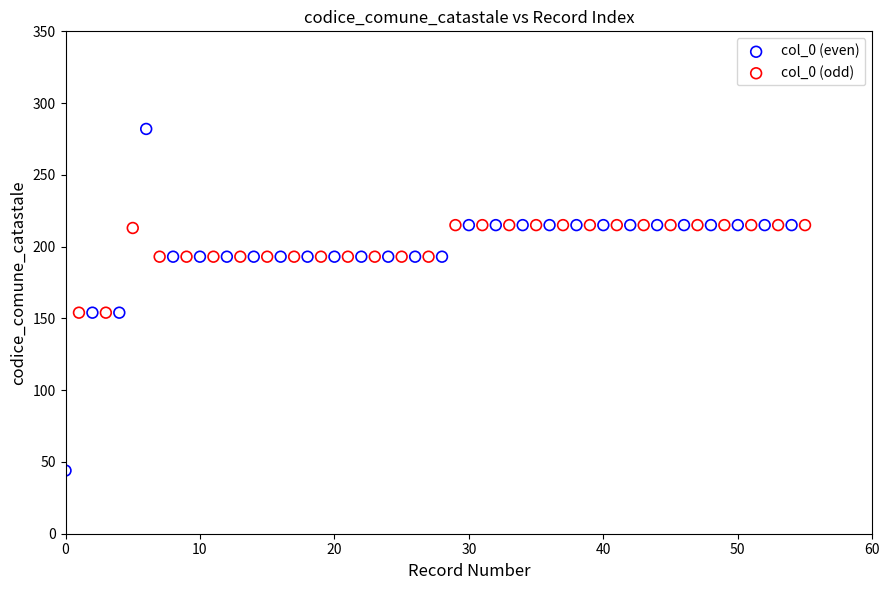

Which series reaches the maximum Y coordinate?

col_0 (even)